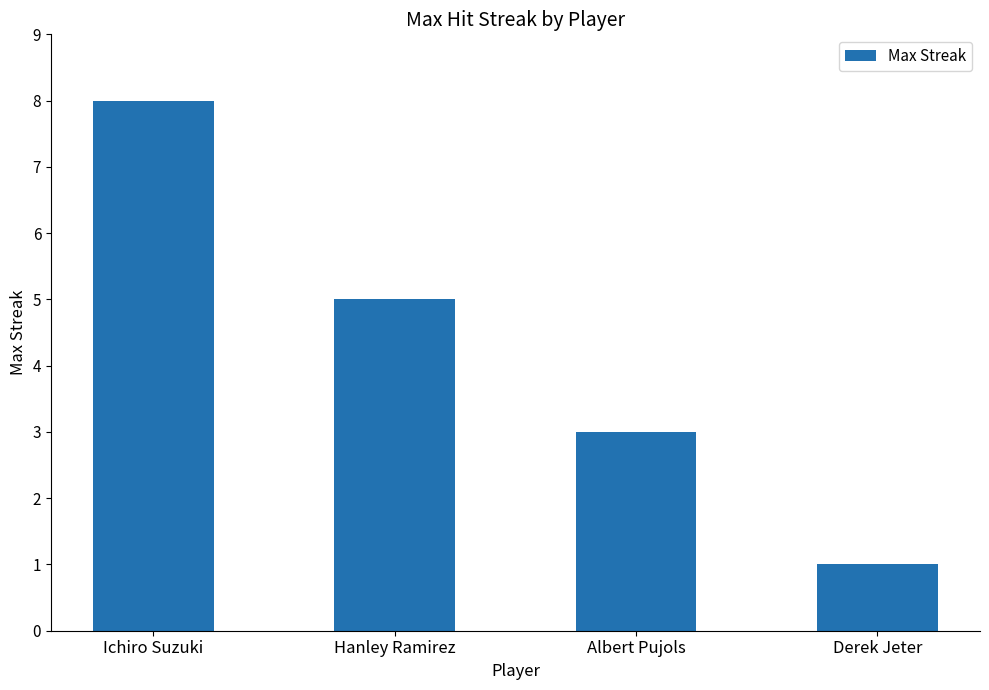

Is it true that the value at Derek Jeter is 1?

True